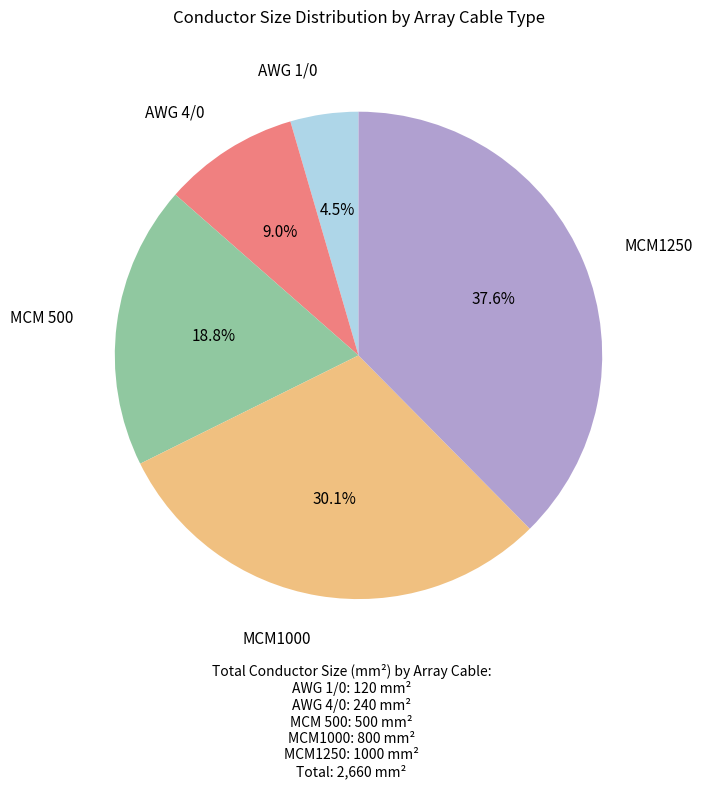

To the nearest percent, what is the difference between the largest and smallest slice percentages?

33%